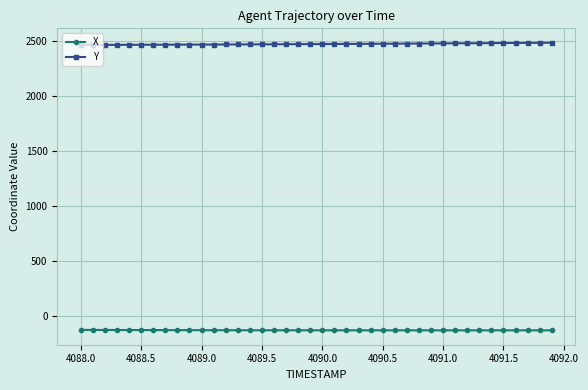

What is the maximum value for X?

-126.9